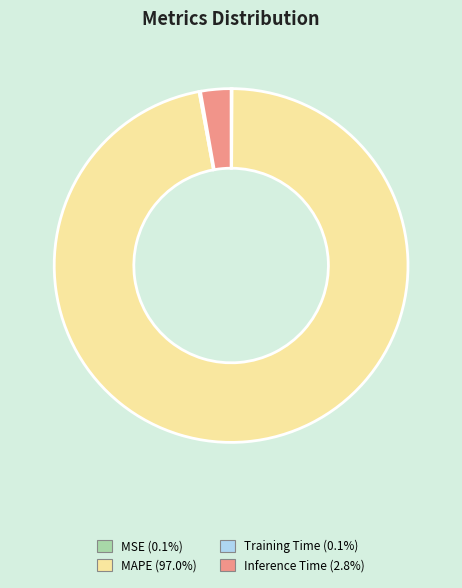

Which category has the biggest portion of the pie?

MAPE